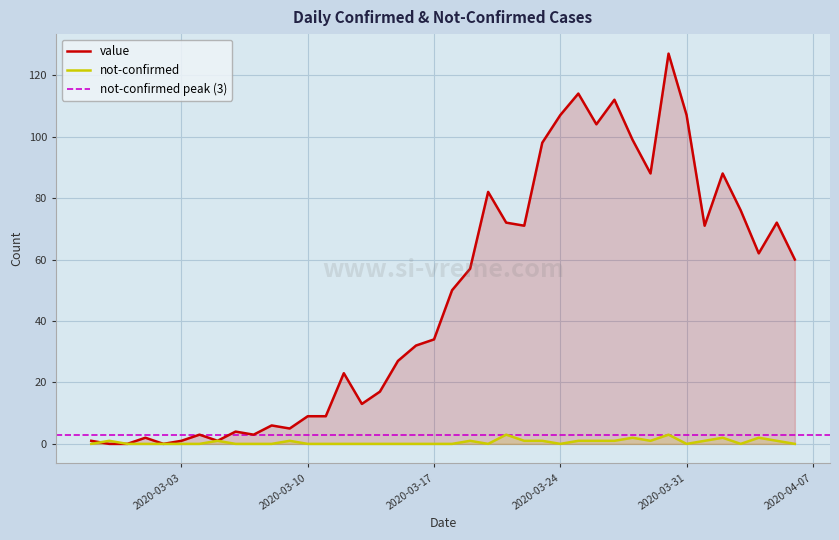

At how many categories does at least one series exceed 113?

2